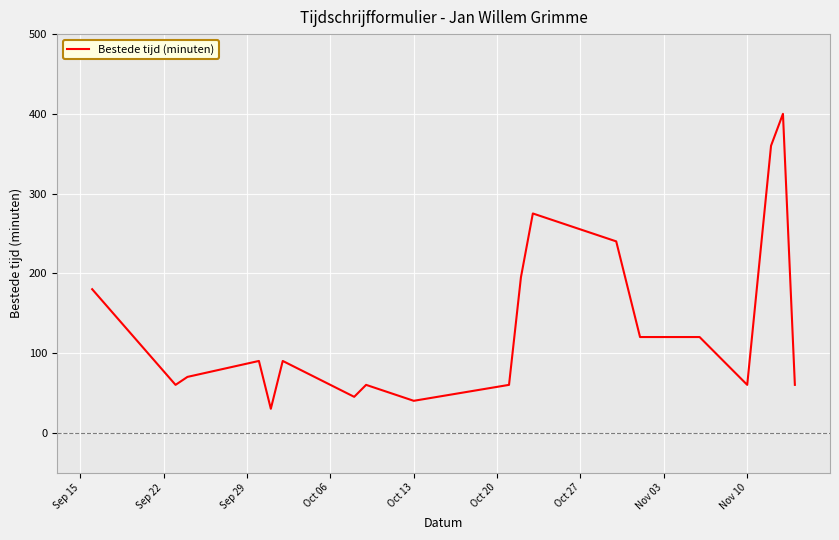

What is the greatest value displayed?

400